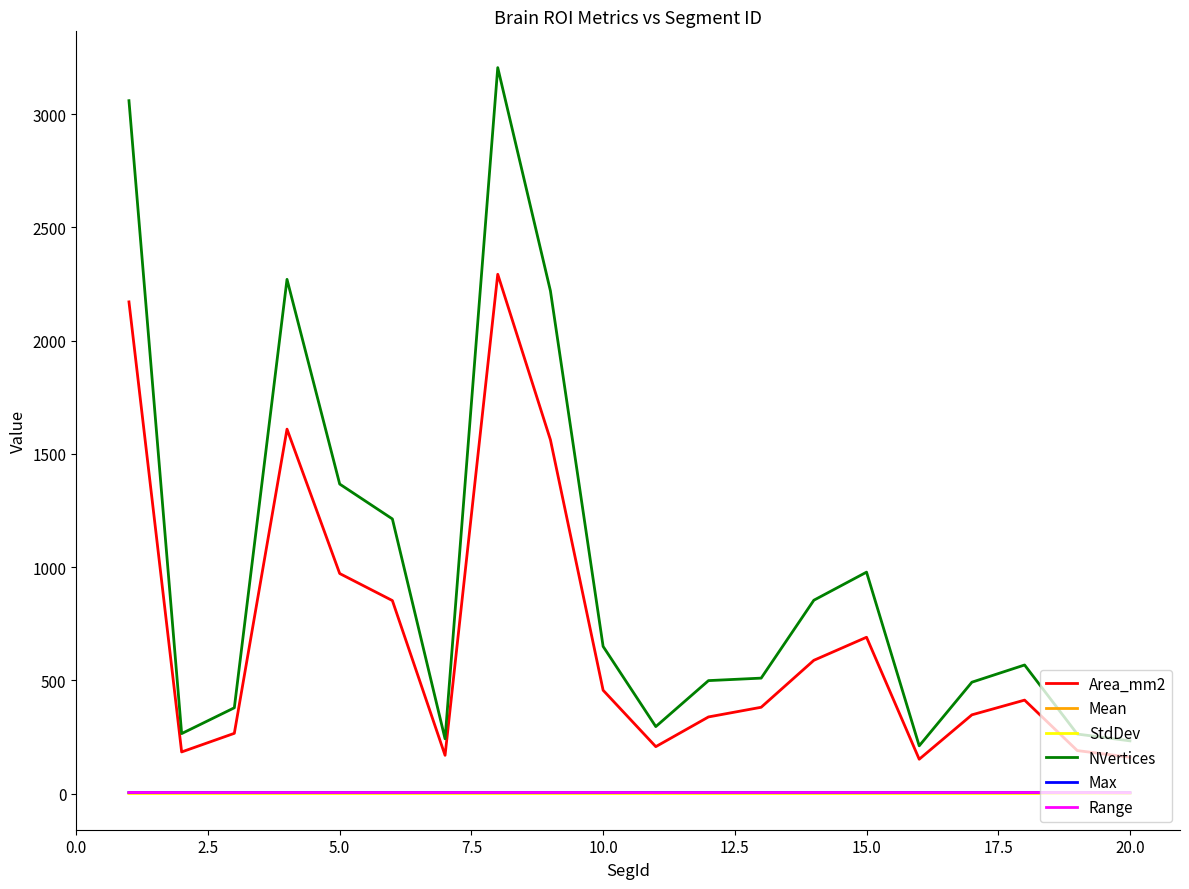

Does the chart display data point markers on the line(s)?

No